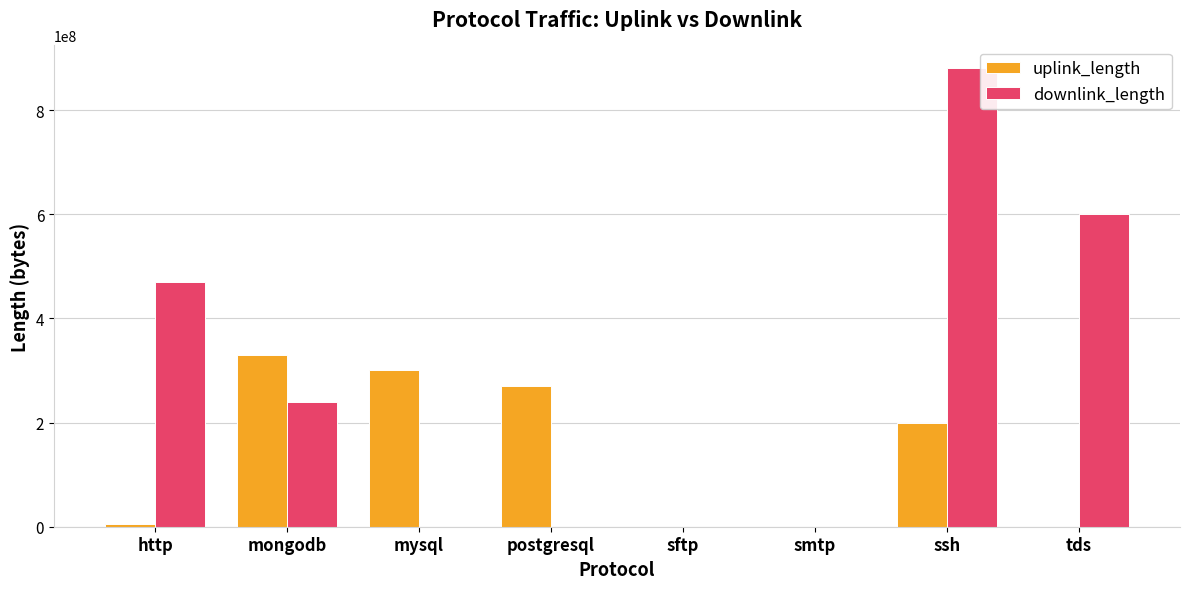

Count the number of data series in this chart.

2